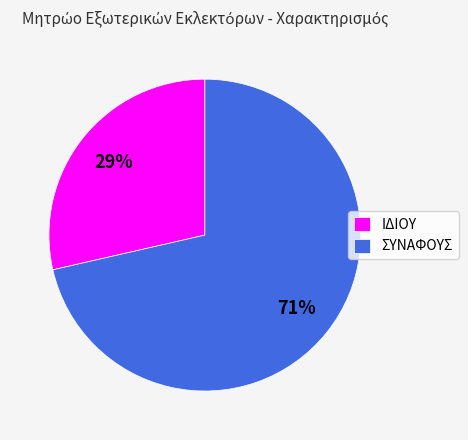

What percentage is the ΙΔΙΟΥ slice, to the nearest percent?

29%